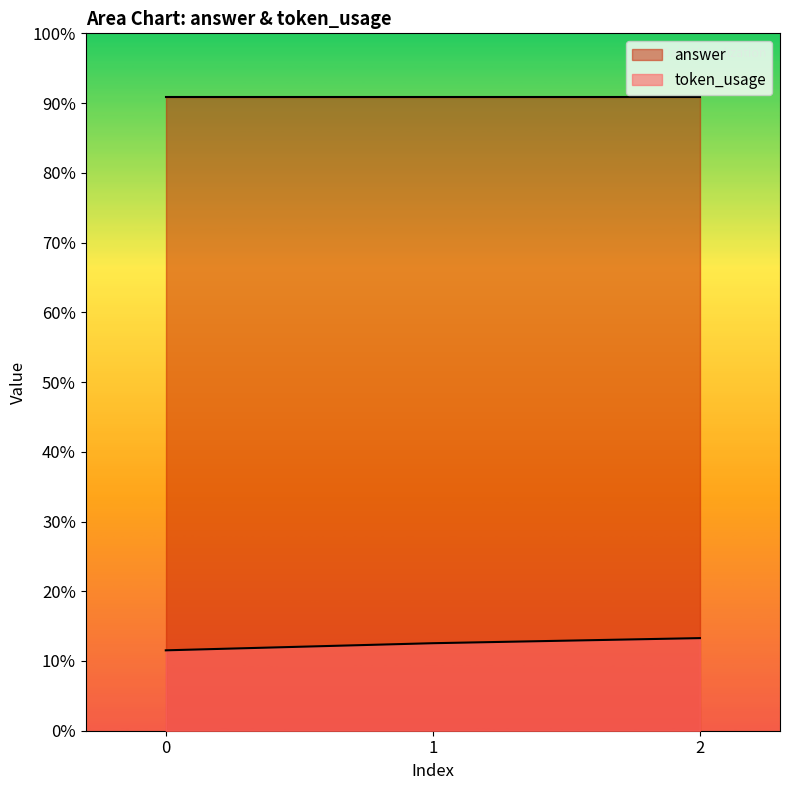

Rank the categories by value from highest to lowest.

2, 1, 0